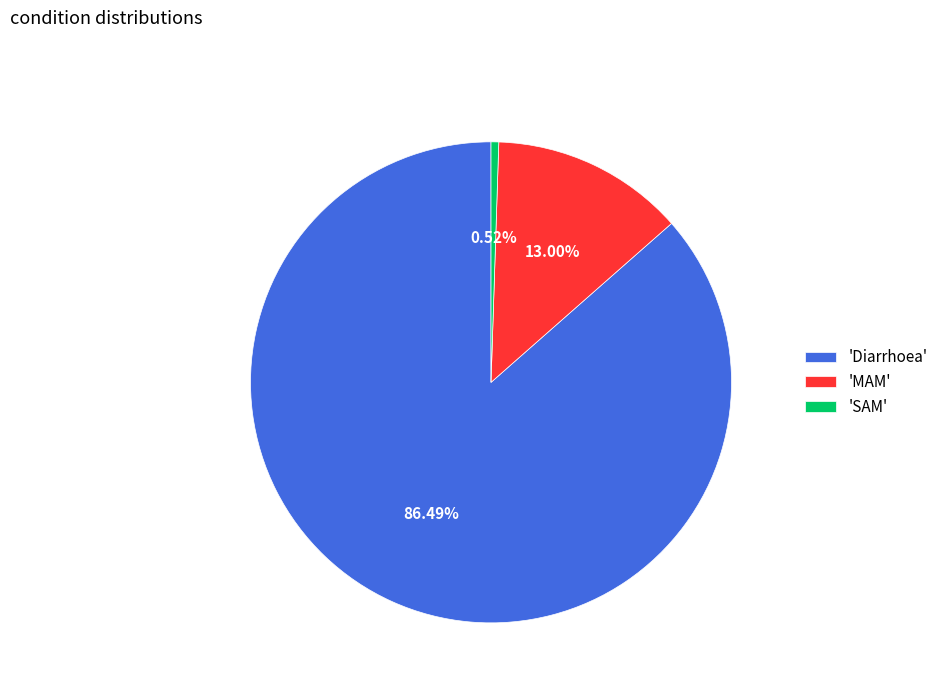

Which category has the biggest portion of the pie?

'Diarrhoea'